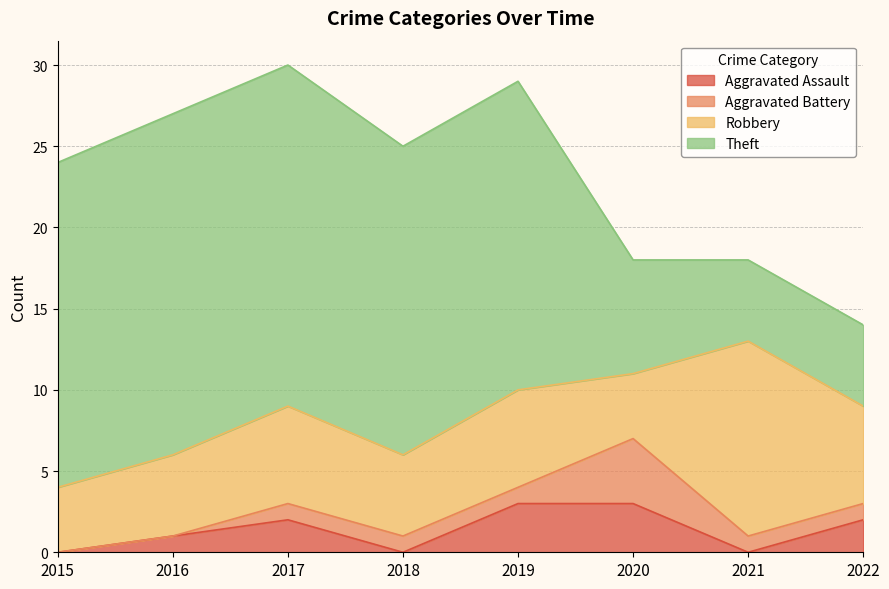

True or false: Theft and Robbery intersect in this chart.

True